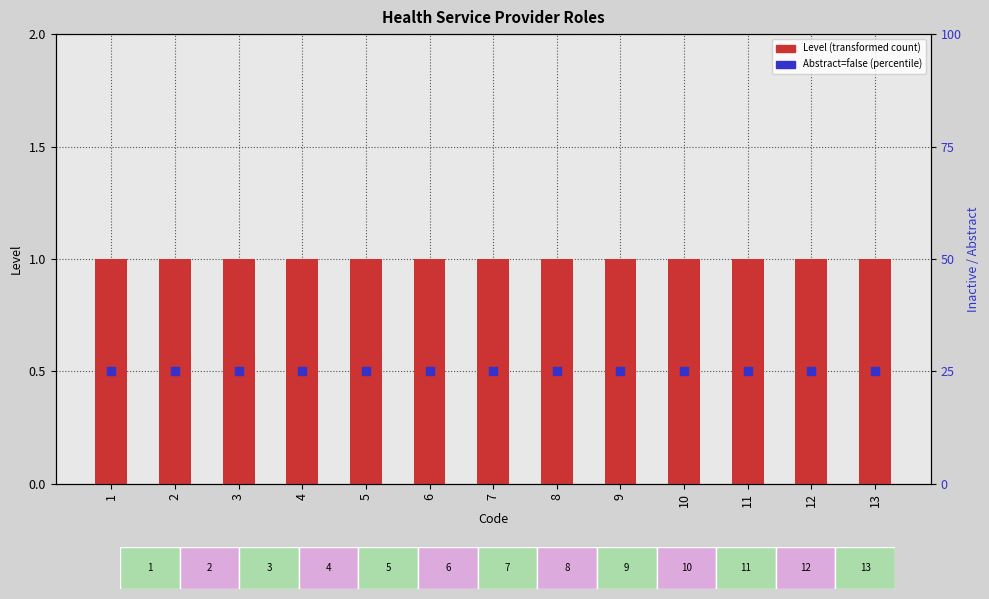

What is the total value across all series at 2?

1.5